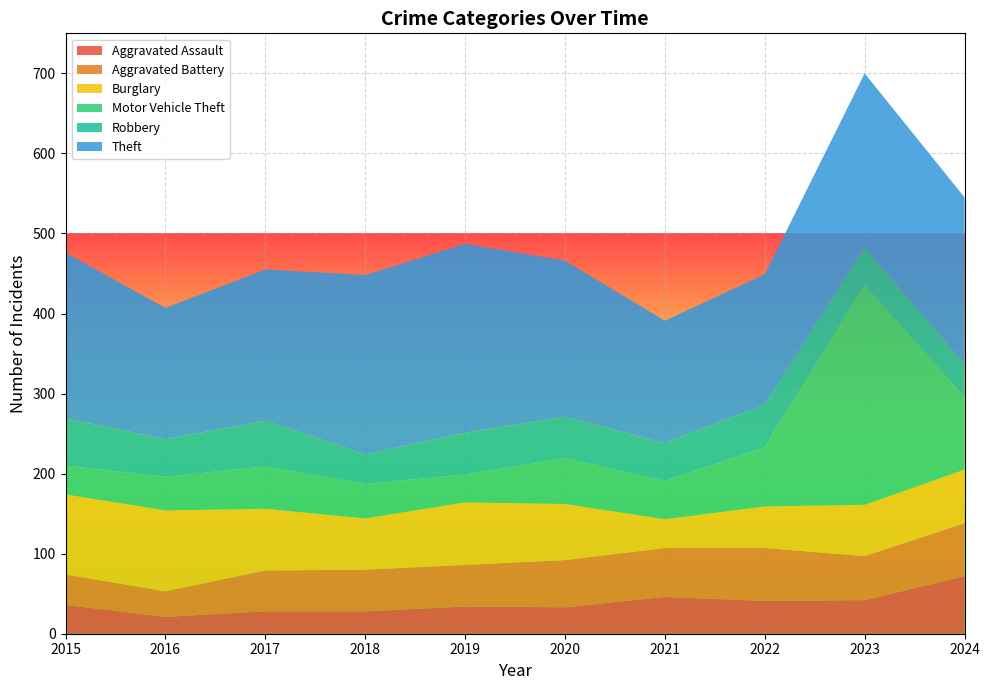

Reading right to left, list all the values displayed in this chart.

Aggravated Assault: 72	42	41	46	33	34	28	28	21	36
Aggravated Battery: 66	55	66	61	59	52	52	51	32	38
Burglary: 67	64	52	36	70	78	64	77	101	100
Motor Vehicle Theft: 90	275	74	48	57	35	43	53	42	36
Robbery: 41	47	53	47	52	52	37	57	47	59
Theft: 209	217	163	153	195	236	224	189	164	207